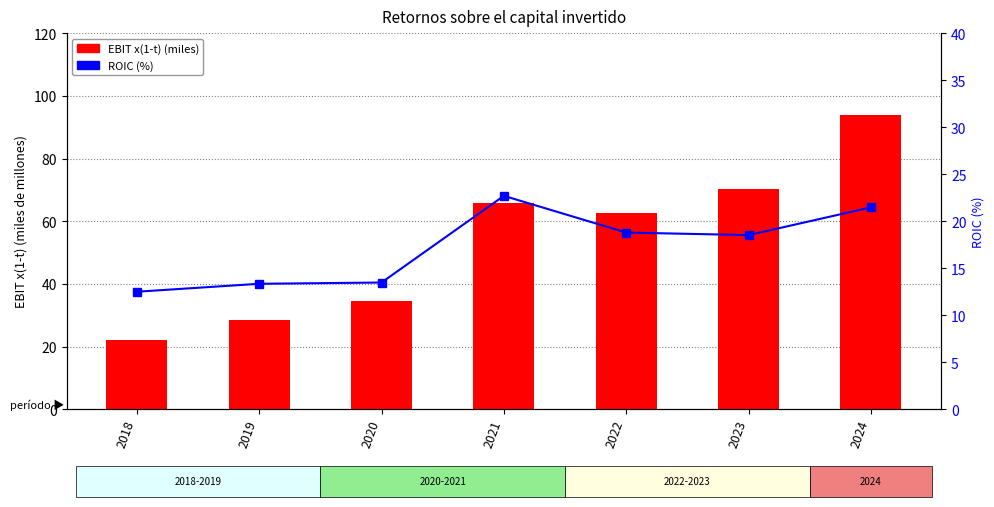

What is the difference between the maximum and second lowest values in the EBIT x(1-t) (miles) series?

65.3